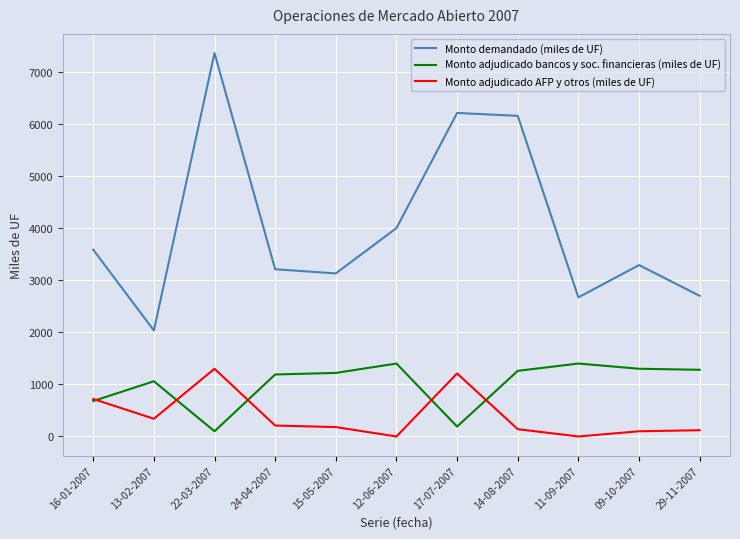

Where is Monto demandado (miles de UF) nearest to the value 4697?

12-06-2007